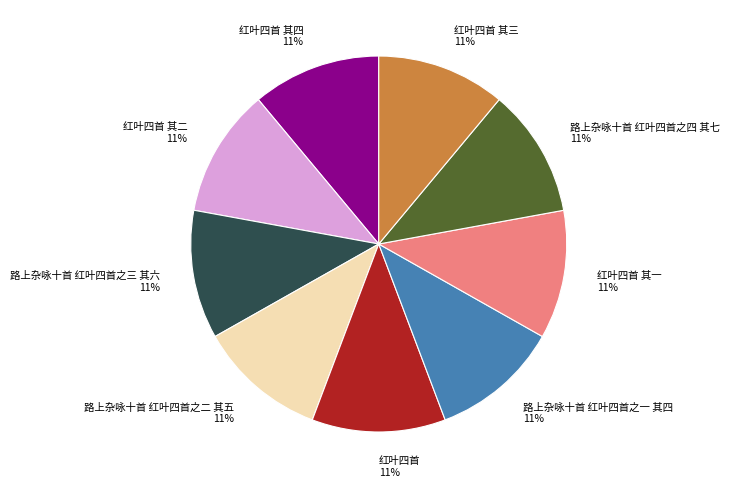

How many segments does this pie chart have?

9